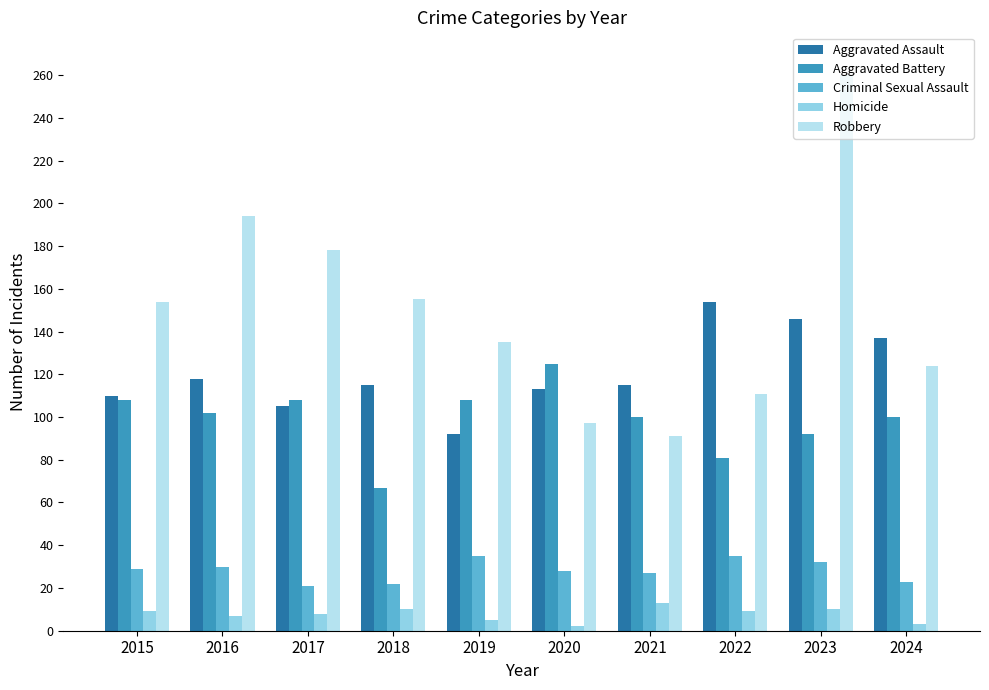

What is the difference between the highest and lowest values at 2020?

123